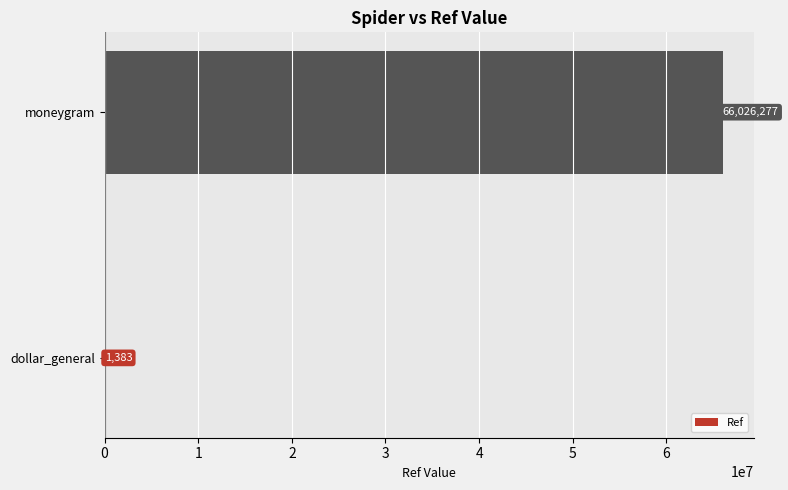

Between moneygram and dollar_general, which is larger?

moneygram